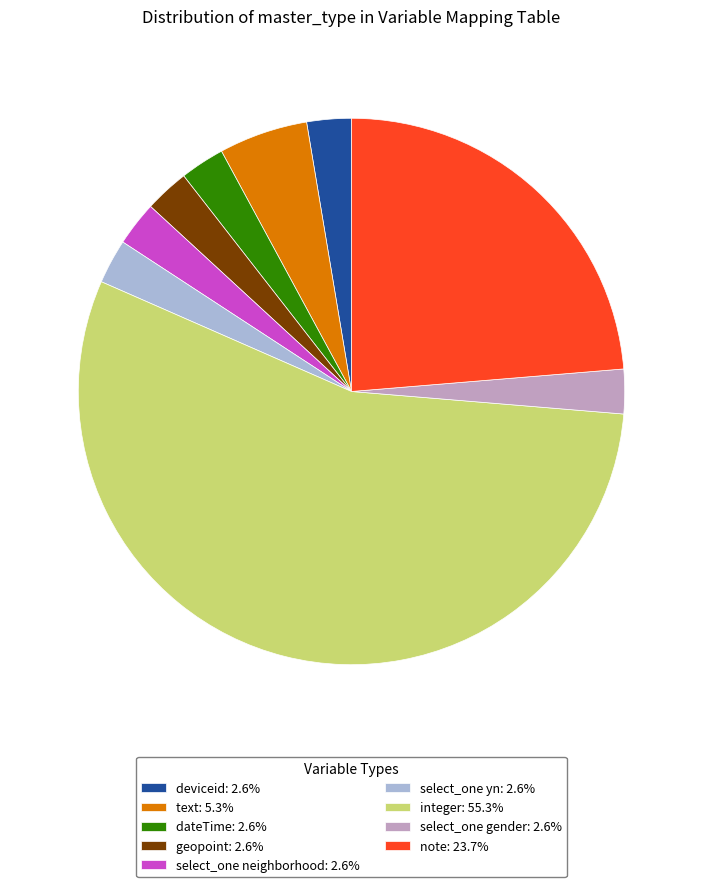

What is the ratio of the value at deviceid: 2.6% to the value at geopoint: 2.6%?

1.0